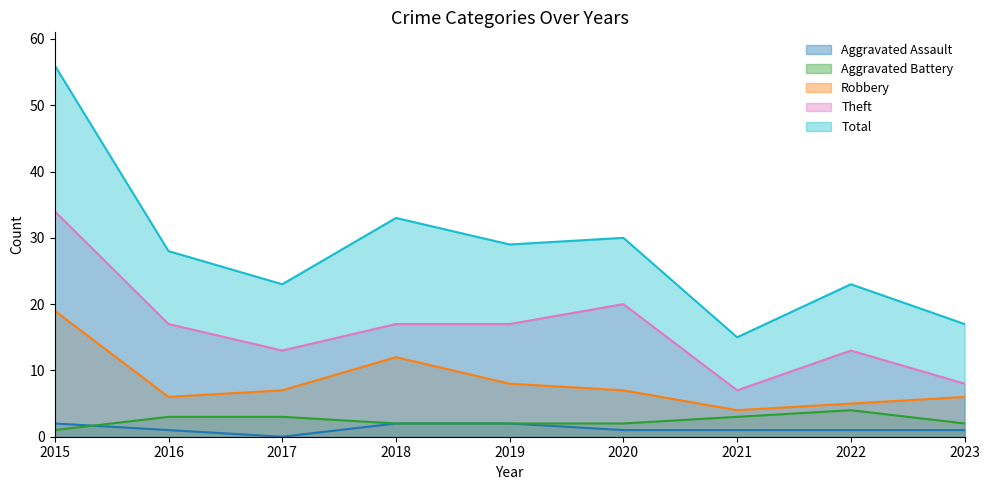

At which category is the sum across all series the highest?

2015